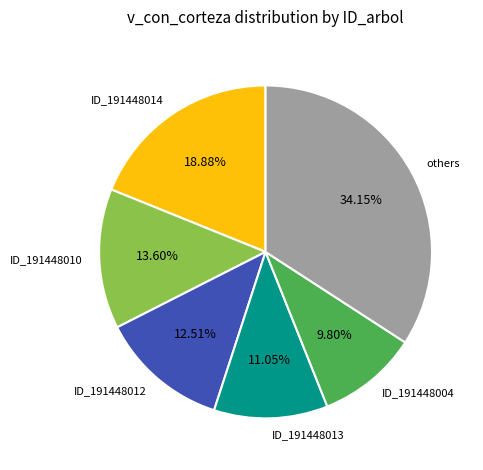

What is the largest slice in the pie chart?

others